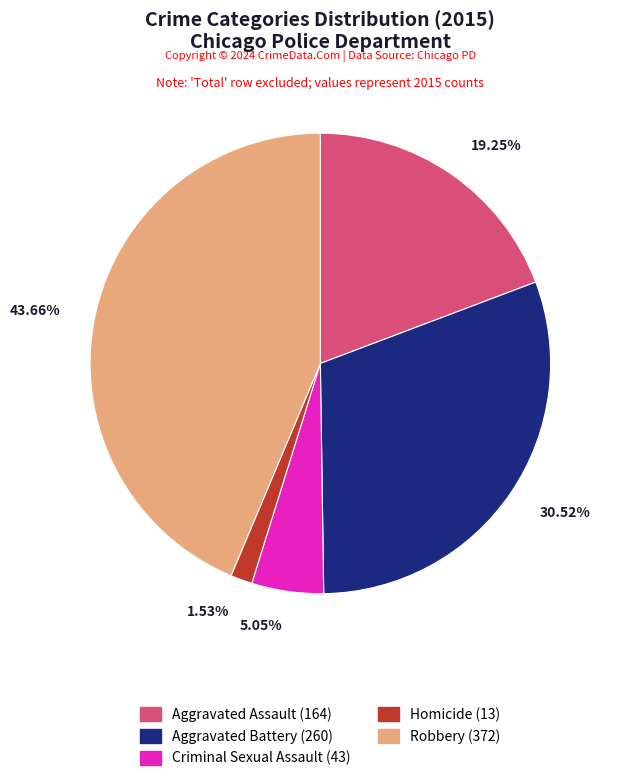

Count the number of slices in the pie.

5